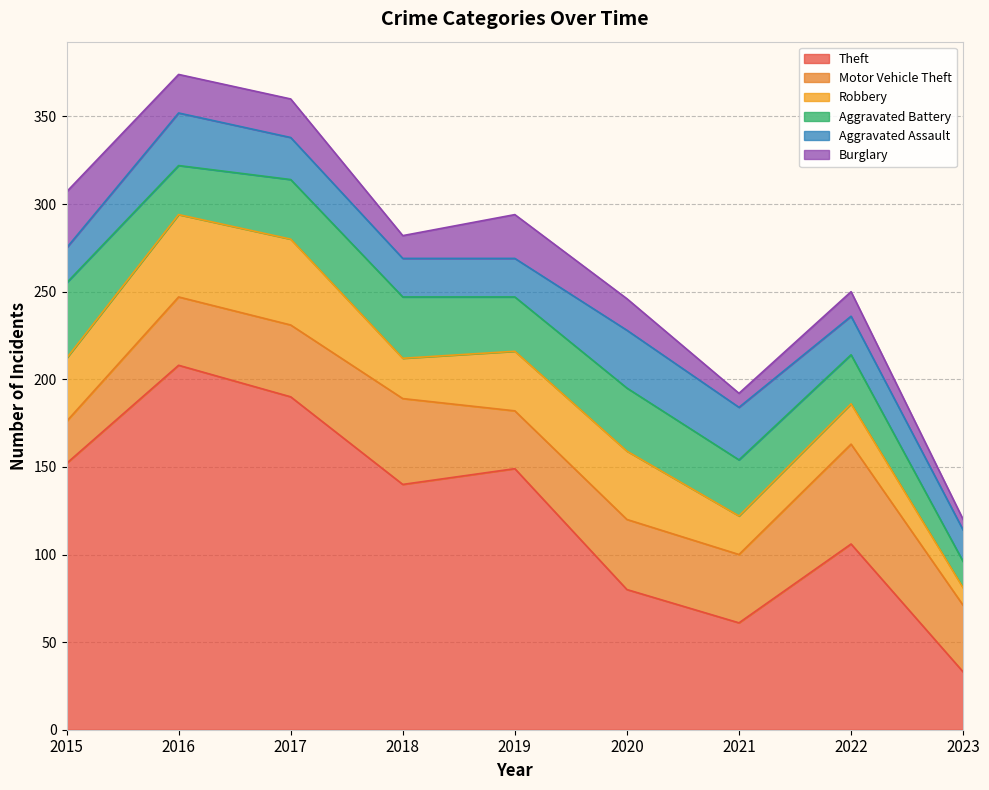

Reading right to left, list all the values displayed in this chart.

Theft: 2023=33	2022=106	2021=61	2020=80	2019=149	2018=140	2017=190	2016=208	2015=152
Motor Vehicle Theft: 2023=38	2022=57	2021=39	2020=40	2019=33	2018=49	2017=41	2016=39	2015=24
Robbery: 2023=10	2022=23	2021=22	2020=39	2019=34	2018=23	2017=49	2016=47	2015=36
Aggravated Battery: 2023=15	2022=28	2021=32	2020=36	2019=31	2018=35	2017=34	2016=28	2015=43
Aggravated Assault: 2023=18	2022=22	2021=30	2020=33	2019=22	2018=22	2017=24	2016=30	2015=20
Burglary: 2023=6	2022=14	2021=8	2020=18	2019=25	2018=13	2017=22	2016=22	2015=32